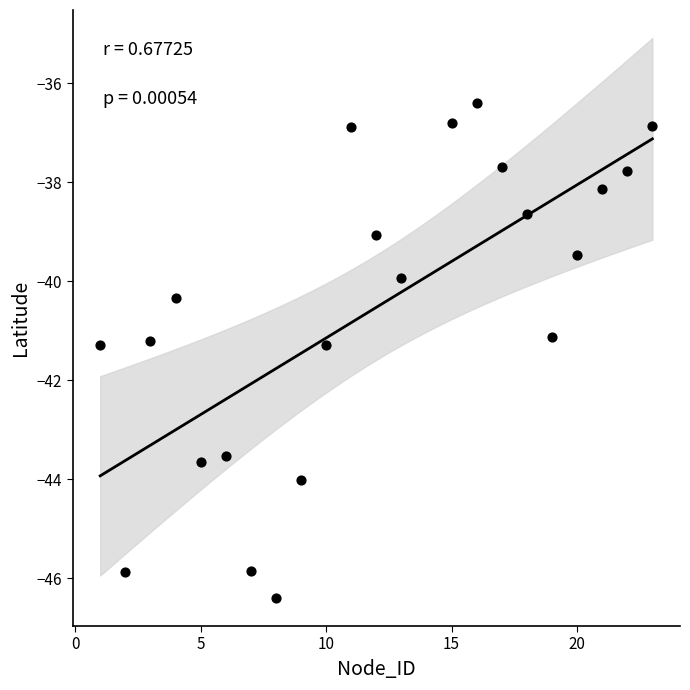

What is the range of Y values (max minus min)?

10.0